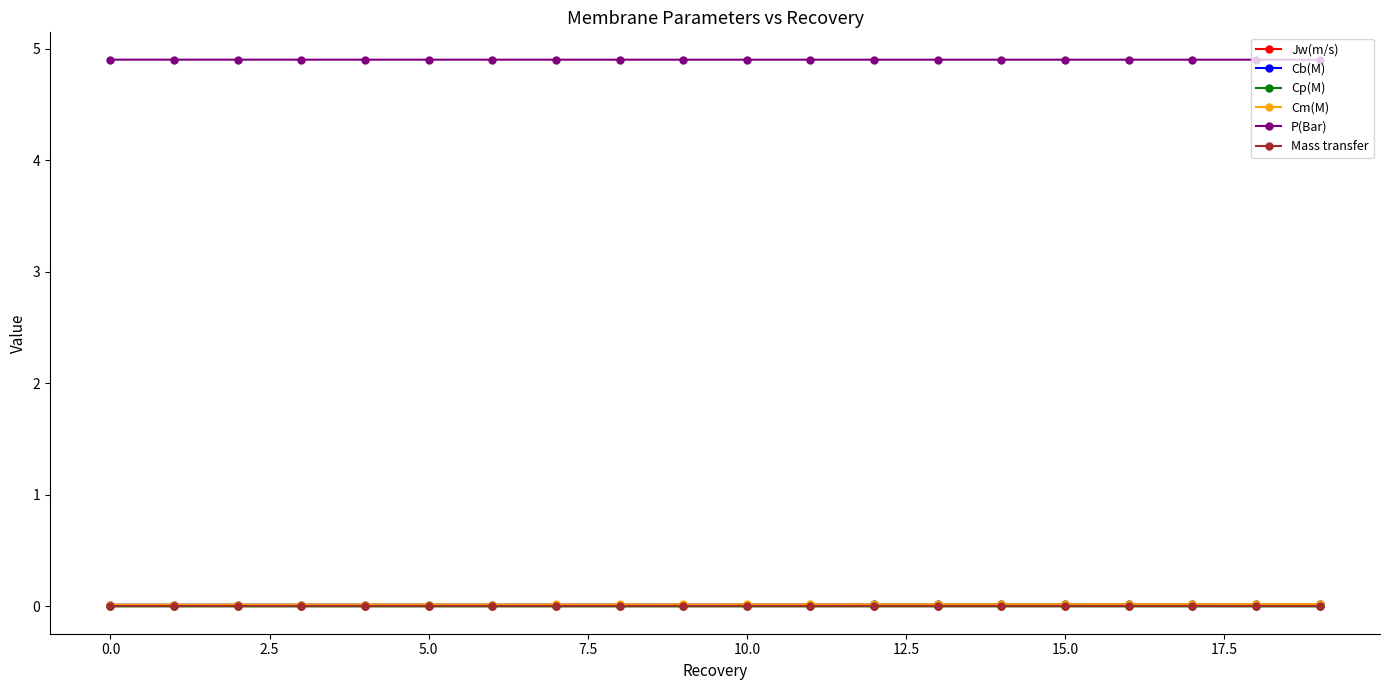

True or false: Cm(M) and P(Bar) cross at least once.

False